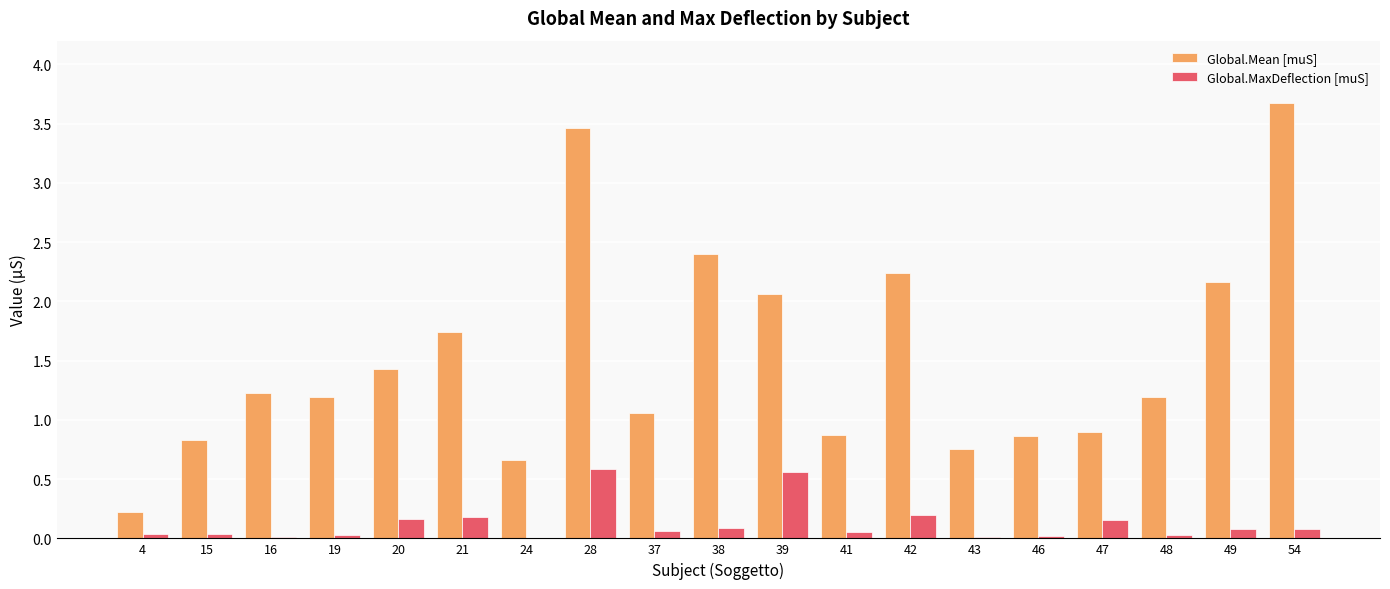

Which series changed the most between 15 and 20?

Global.Mean [muS]